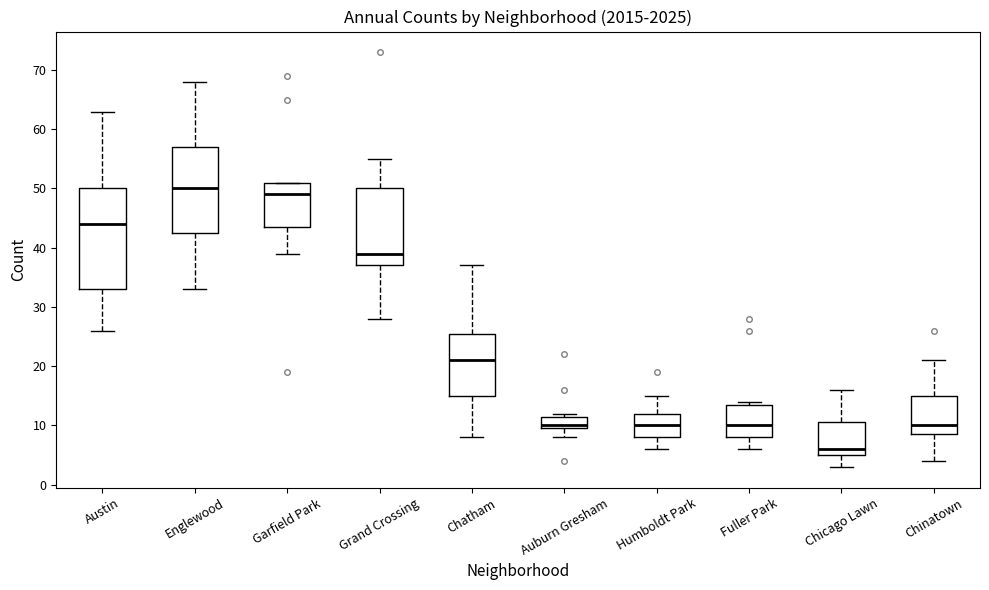

Where does the upper whisker of the box for Grand Crossing end on the y-axis? The values are not printed on the chart, so give them approximately, as read against the axis.

55